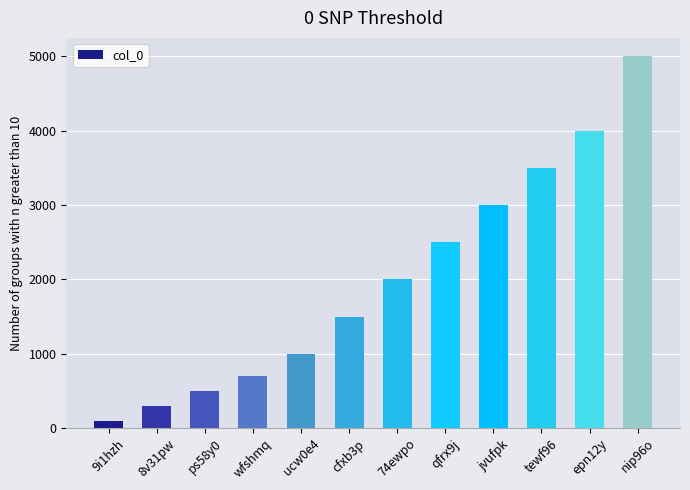

What is the change in value from ps58y0 to wfshmq?

+200